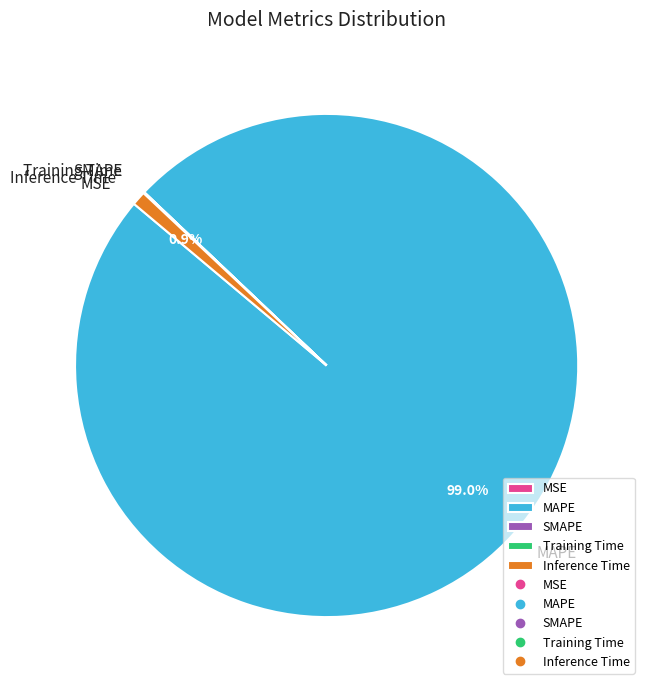

Which category has the biggest portion of the pie?

MAPE